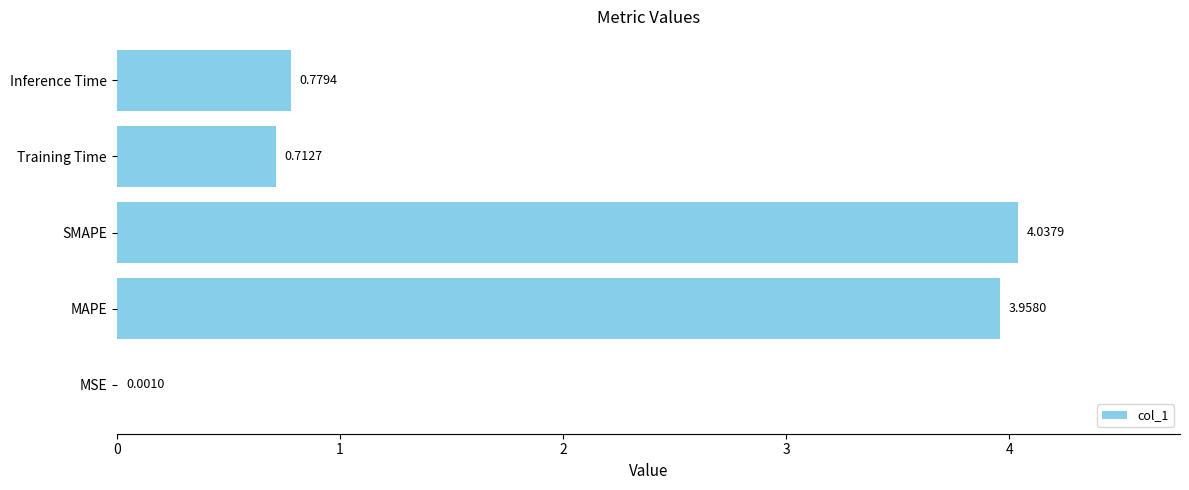

What is the change in value from Training Time to Inference Time?

+0.1